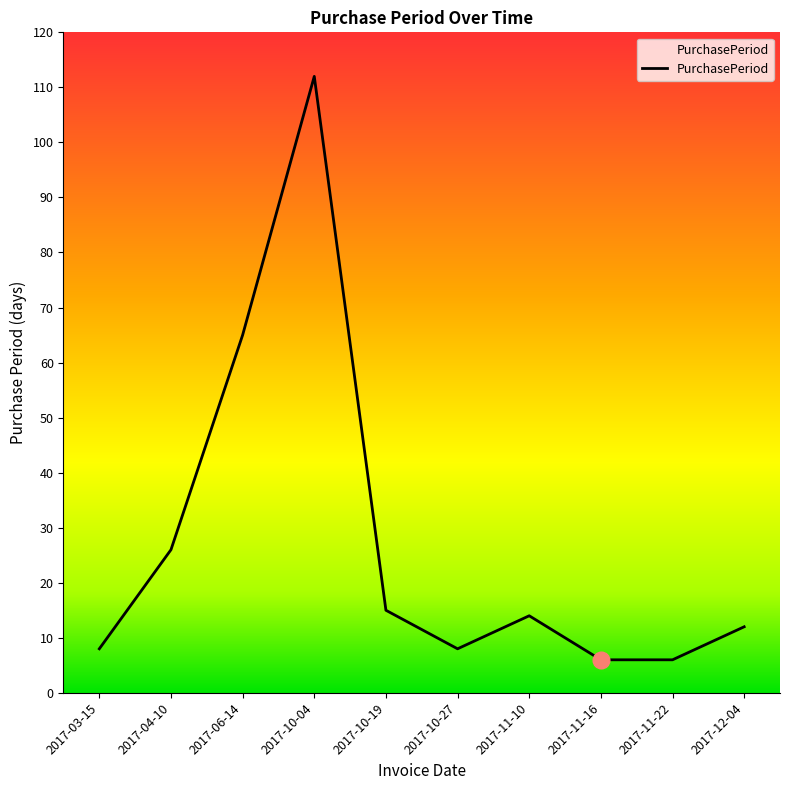

Count the number of data series in this chart.

1